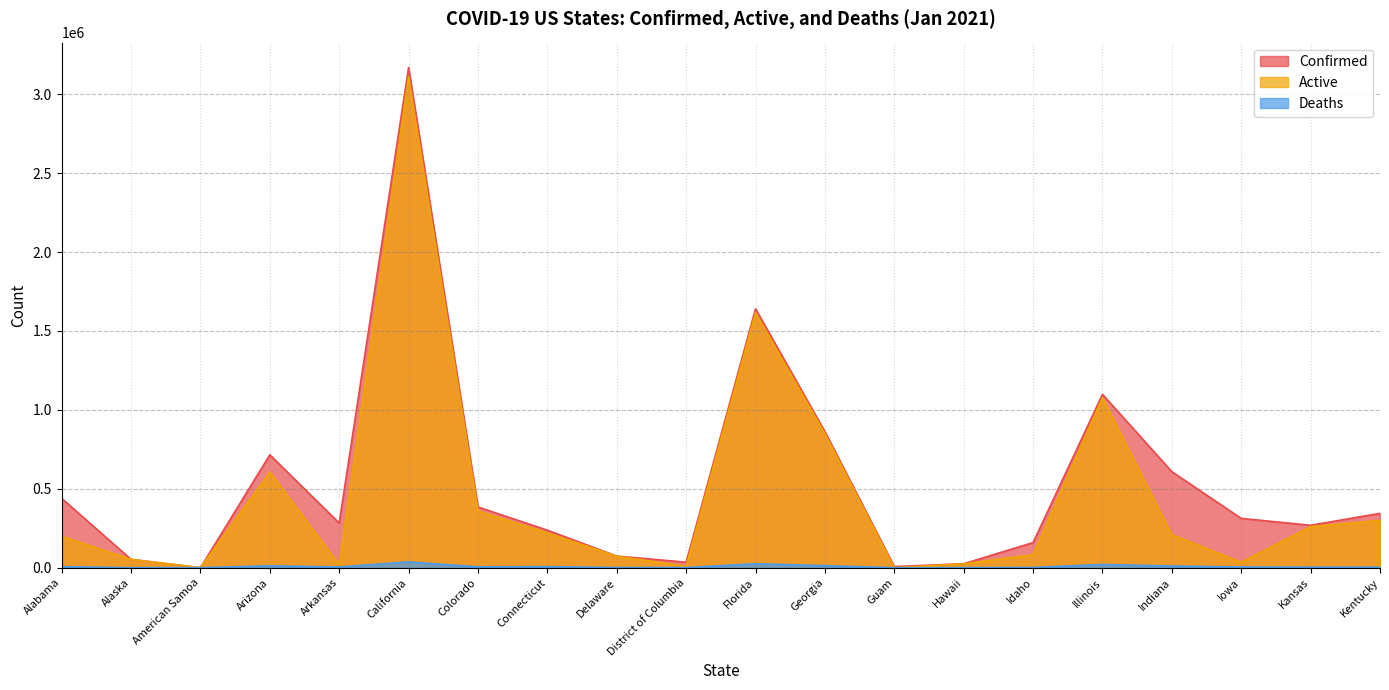

Is it true that Deaths equals 870 at District of Columbia?

True